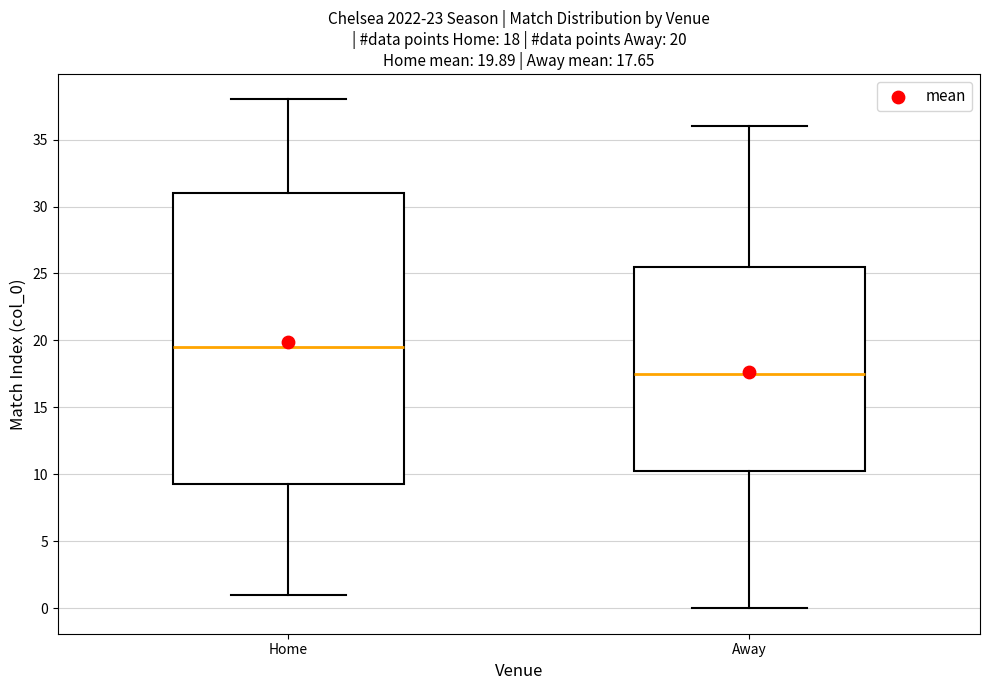

Which box's median line is the highest?

Home